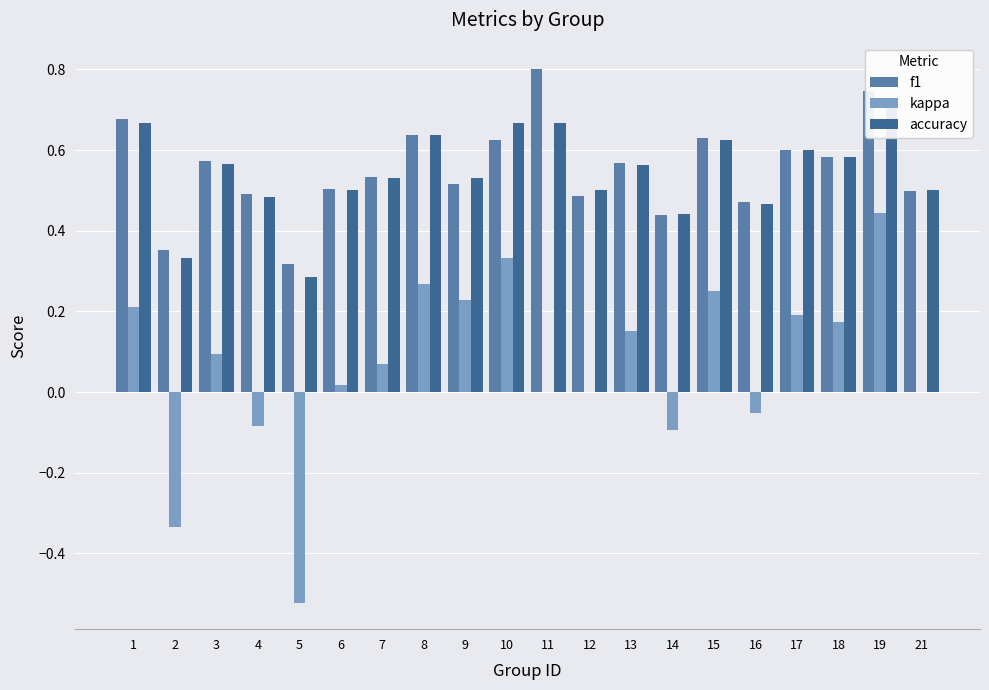

Reading left to right, what are all the values shown in this chart?

f1: 1=0.7	2=0.4	3=0.6	4=0.5	5=0.3	6=0.5	7=0.5	8=0.6	9=0.5	10=0.6	11=0.8	12=0.5	13=0.6	14=0.4	15=0.6	16=0.5	17=0.6	18=0.6	19=0.7	21=0.5
kappa: 1=0.2	2=-0.3	3=0.1	4=-0.1	5=-0.5	6=0.0	7=0.1	8=0.3	9=0.2	10=0.3	11=0.0	12=0.0	13=0.2	14=-0.1	15=0.2	16=-0.1	17=0.2	18=0.2	19=0.4	21=0.0
accuracy: 1=0.7	2=0.3	3=0.6	4=0.5	5=0.3	6=0.5	7=0.5	8=0.6	9=0.5	10=0.7	11=0.7	12=0.5	13=0.6	14=0.4	15=0.6	16=0.5	17=0.6	18=0.6	19=0.7	21=0.5